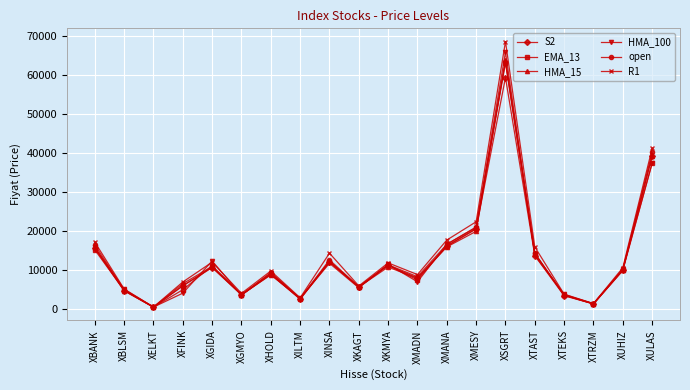

At which category does R1 reach its first local valley?

XELKT